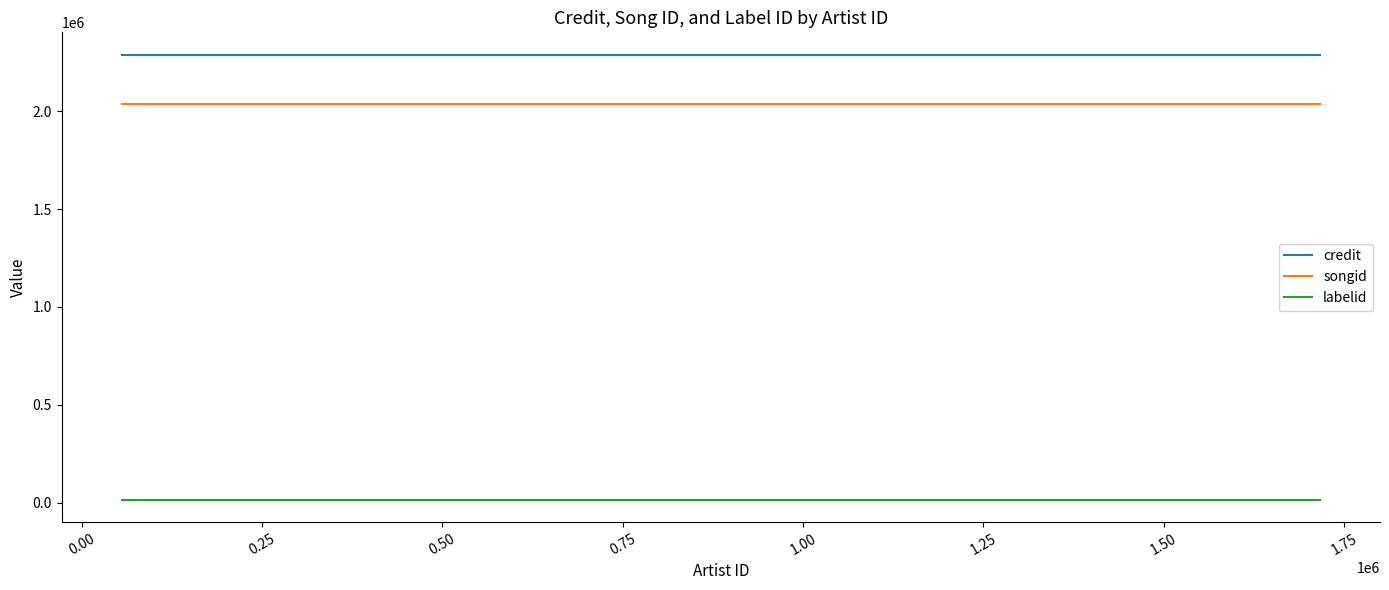

Reading left to right, extract all data points from this chart.

credit: 2288800	2288800	2288800
songid: 2037834	2037834	2037834
labelid: 15148	15148	15148